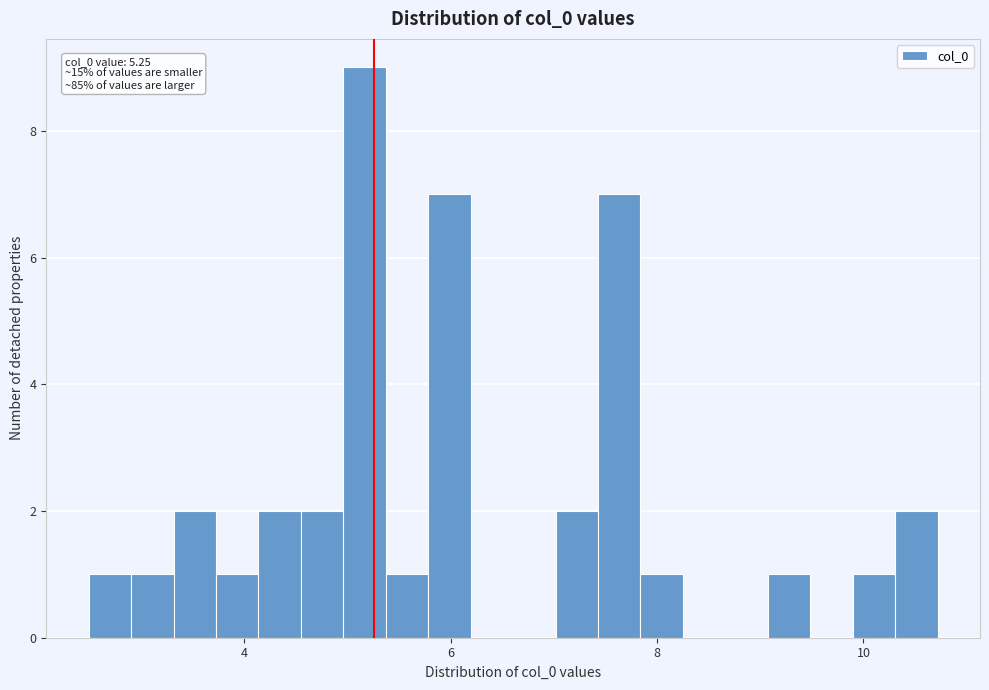

Around what value on the x-axis is the tallest bar? Give the approximate position of its centre, as read against the axis.

5.2